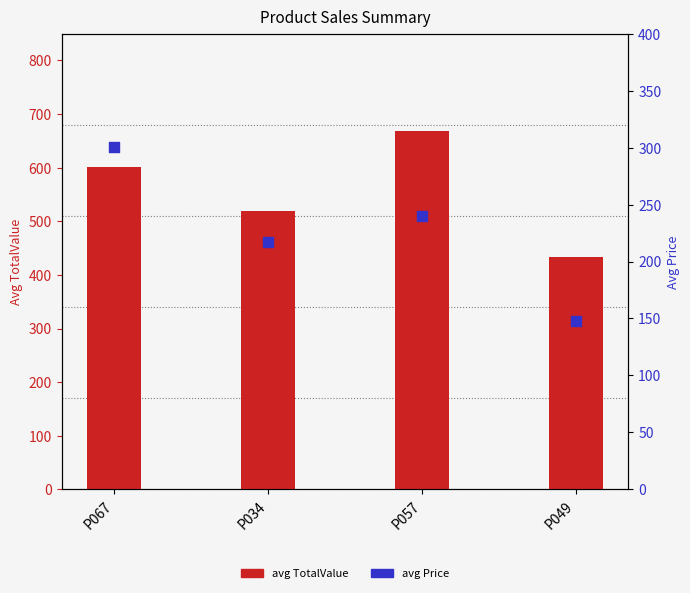

What is the total value across all series at P049?

582.2